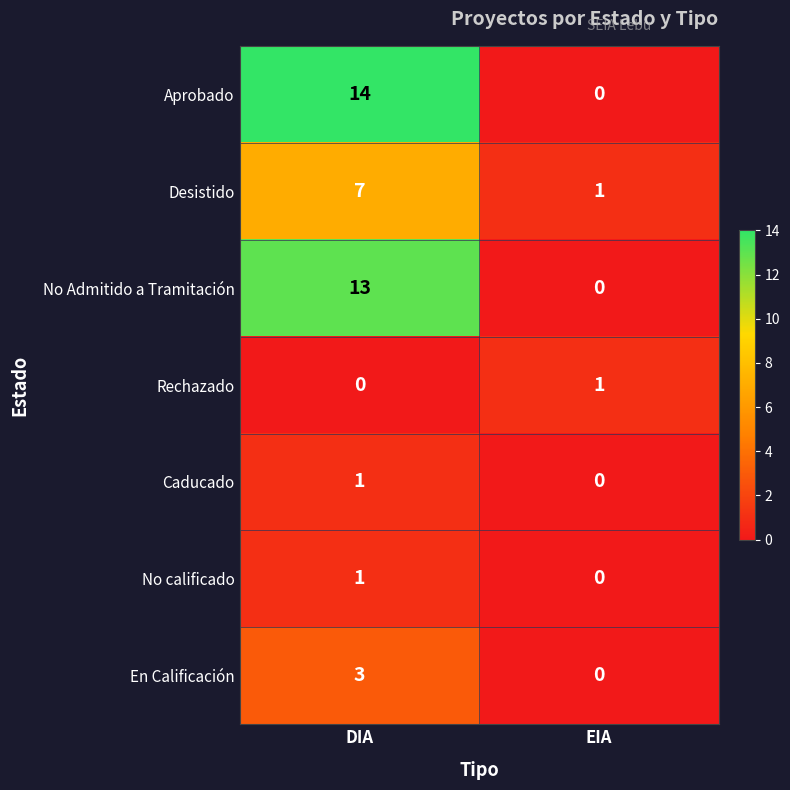

At which category is the sum across all series the highest?

DIA